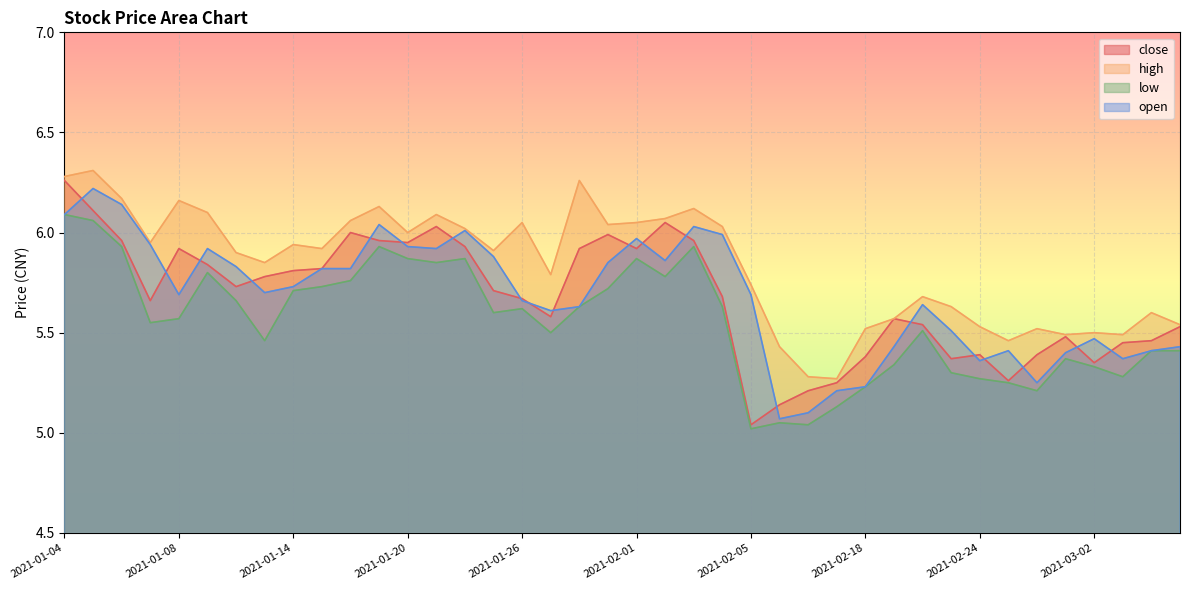

What is the maximum value shown in the chart?

6.3